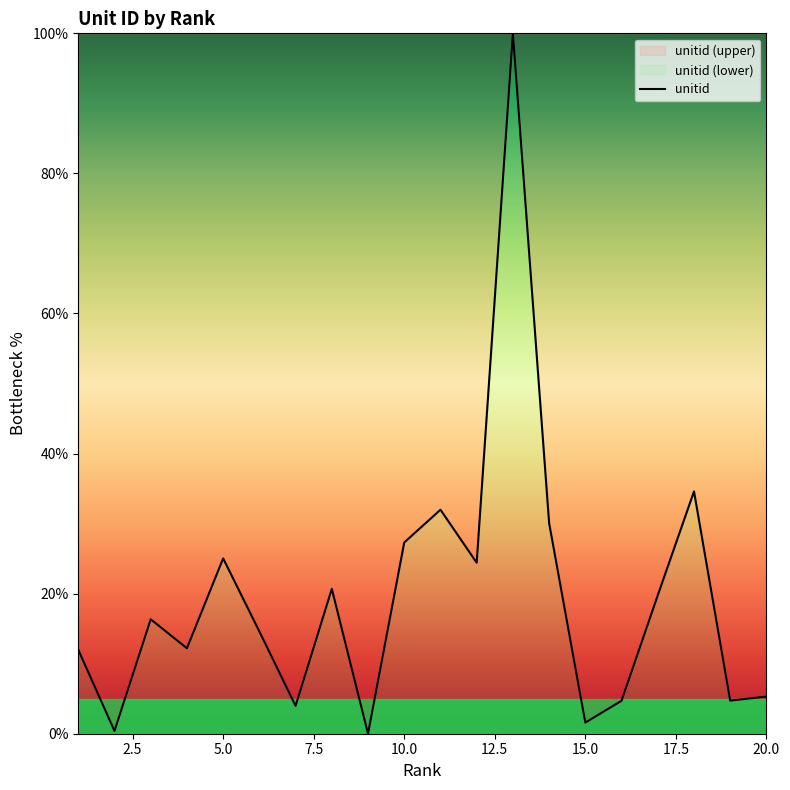

What is the difference between the maximum and minimum values?

100.0